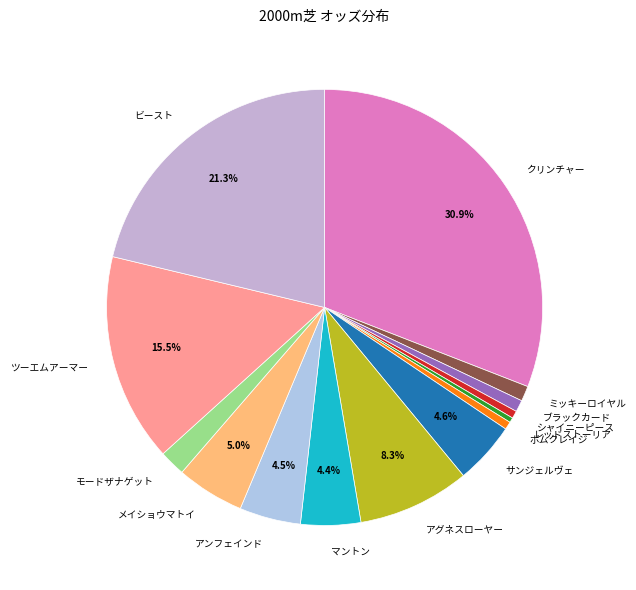

Between メイショウマトイ and ミッキーロイヤル, which is larger?

メイショウマトイ